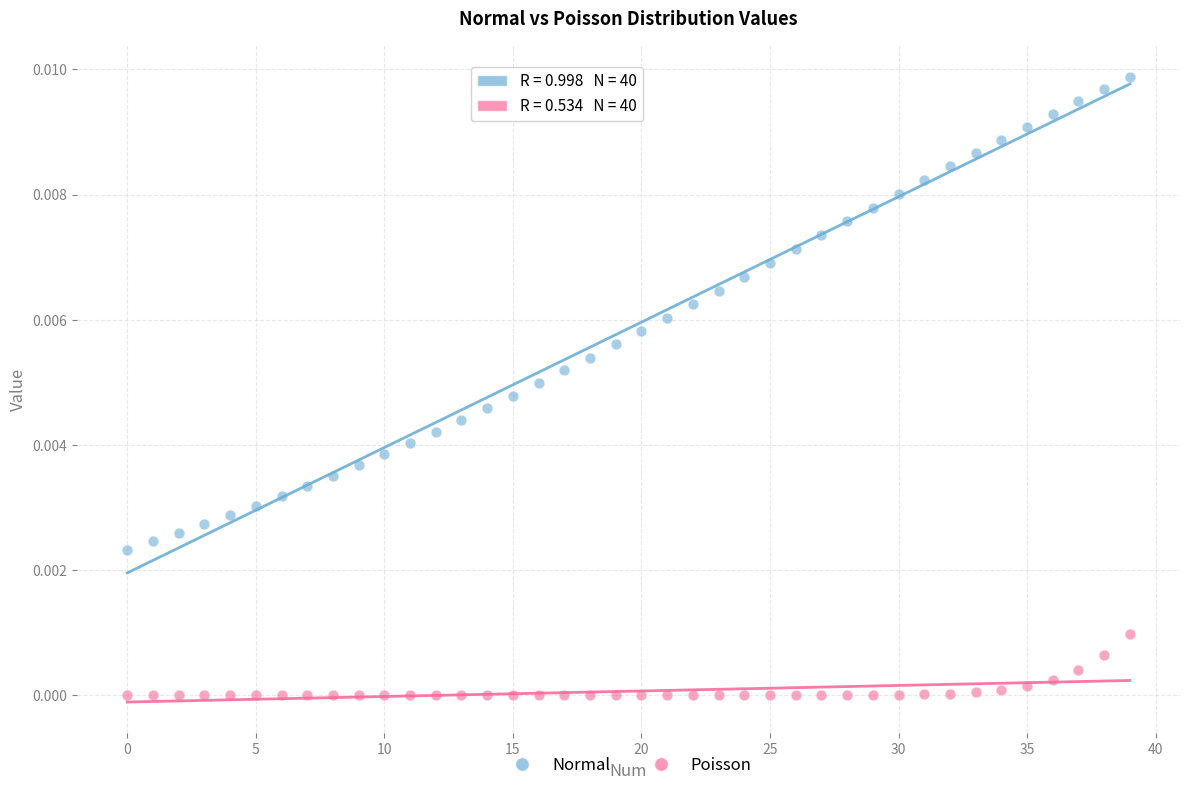

Which series reaches the minimum Y coordinate?

Poisson